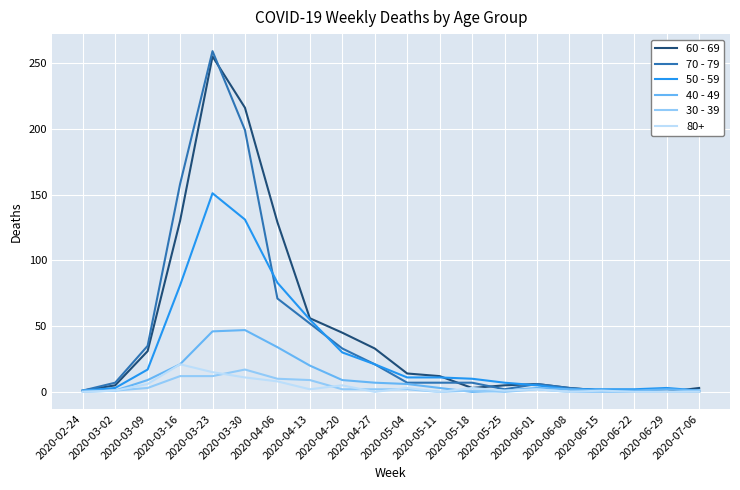

Which series has the largest range (max minus min)?

70 - 79